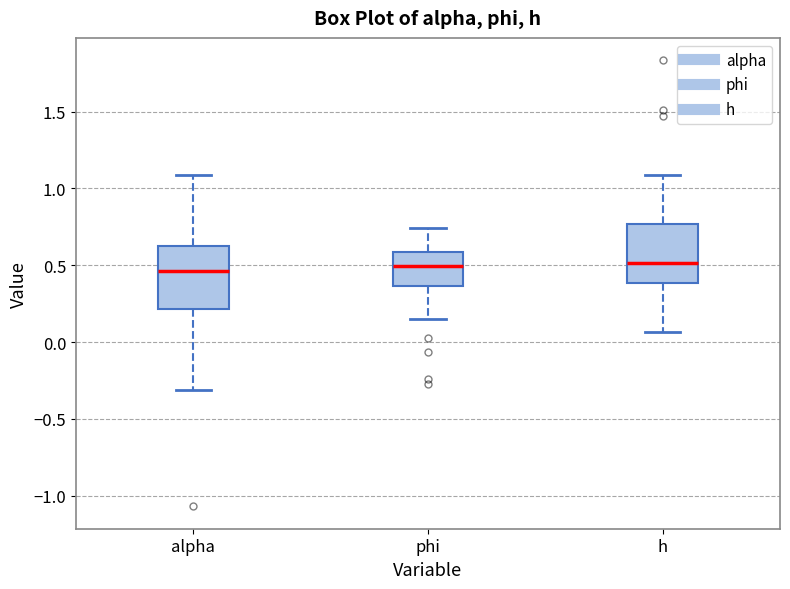

Where is the upper edge of the box for h on the y-axis? The values are not printed on the chart, so give them approximately, as read against the axis.

0.75